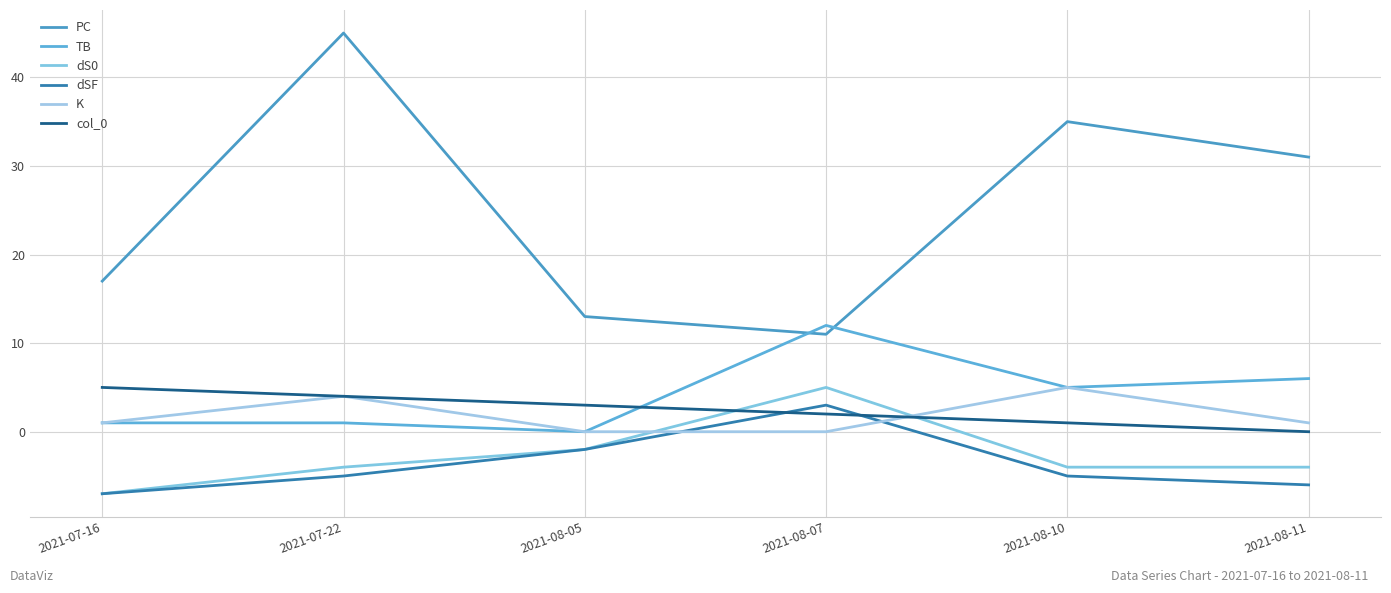

What position from the left is 2021-08-11?

6